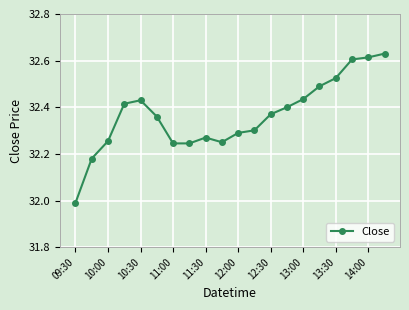

What is the sum of all values?

647.3